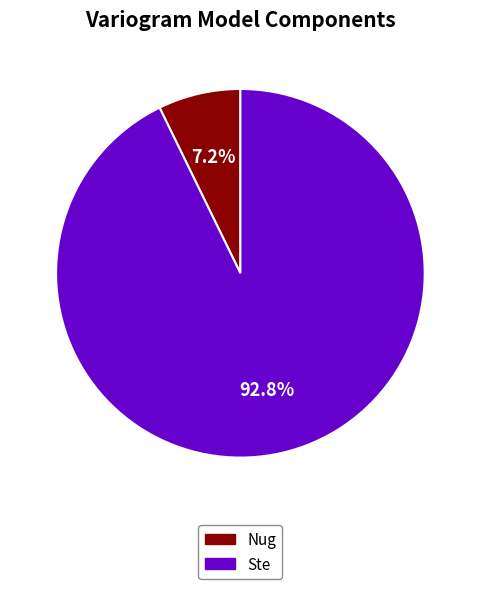

What is the largest slice in the pie chart?

Ste